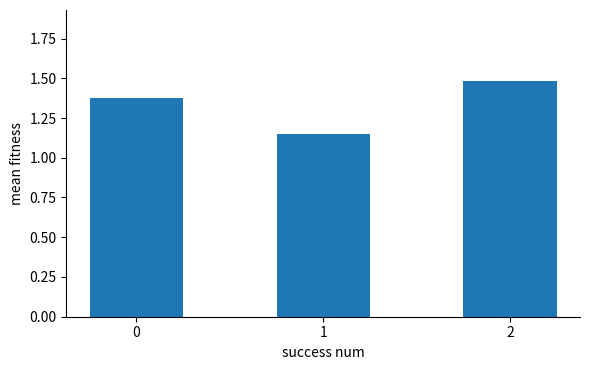

What is the difference between the maximum and minimum values?

0.3